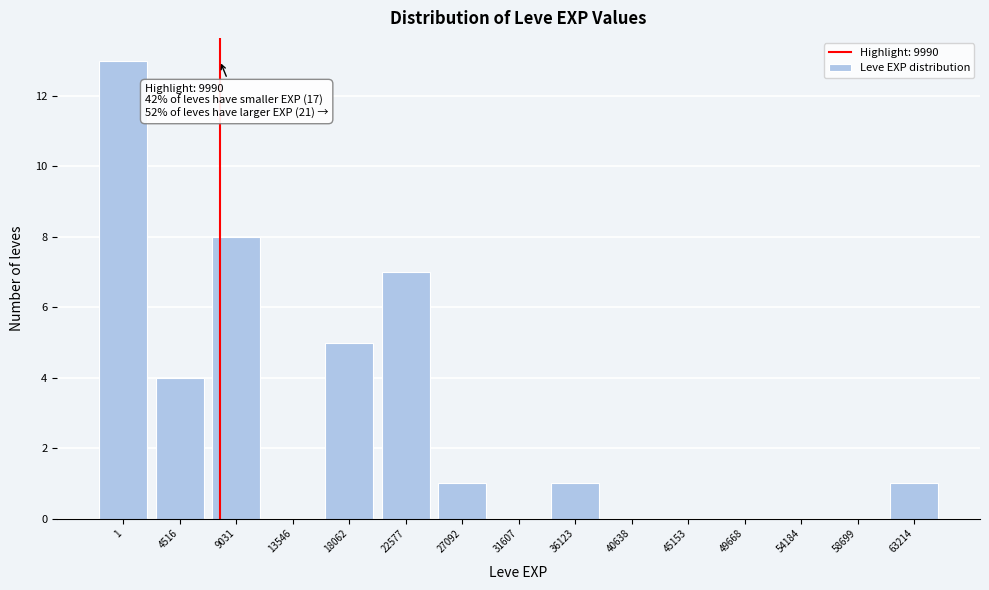

Reading left to right, extract all data points from this chart.

1=13	4516=4	9031=8	13546=0	18062=5	22577=7	27092=1	31607=0	36123=1	40638=0	45153=0	49668=0	54184=0	58699=0	63214=1